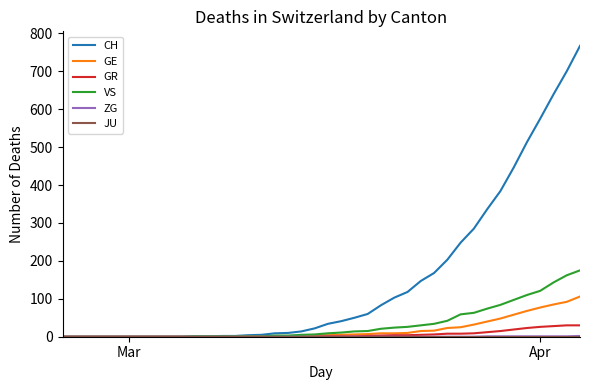

What is the maximum value for GR?

30